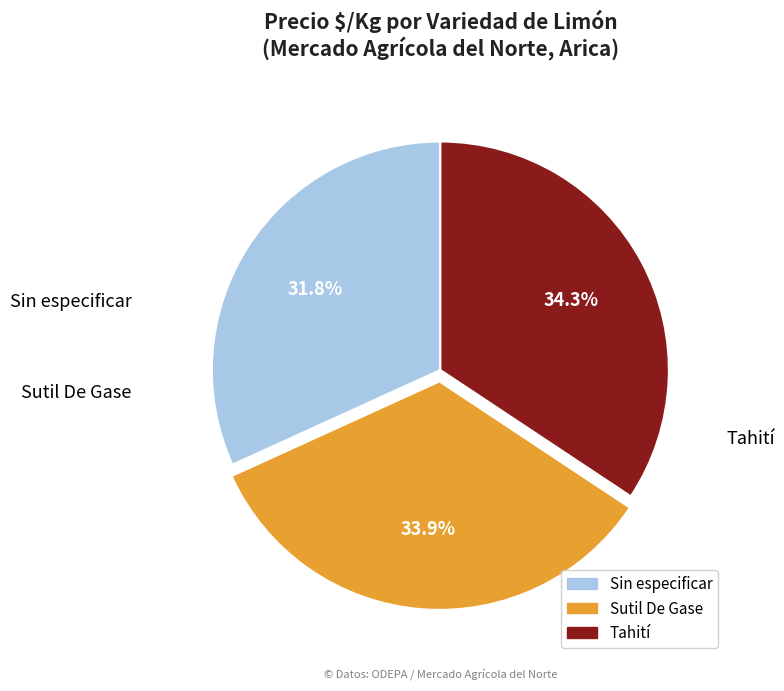

Does any single category account for the majority?

No